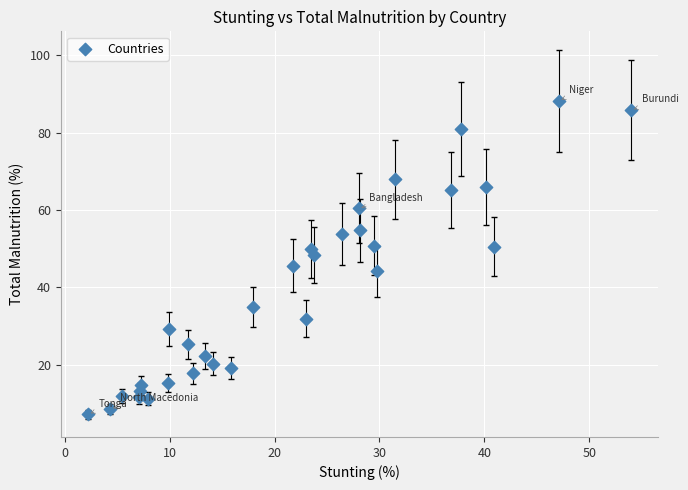

What is the range of X values (max minus min)?

51.8